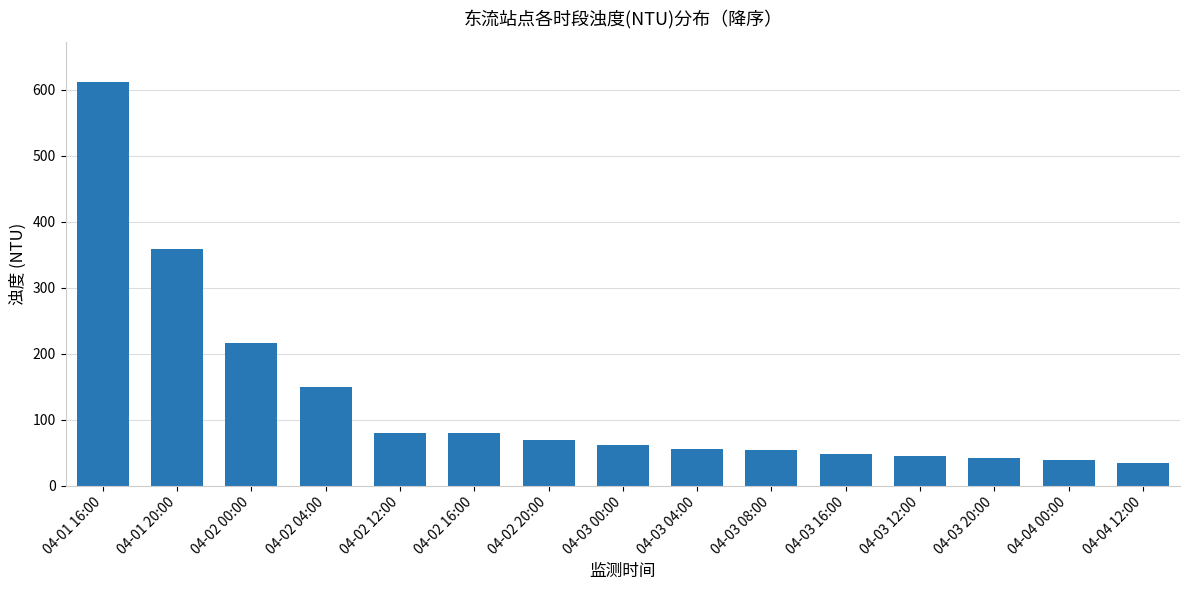

What is the difference between the second highest and minimum values?

324.9